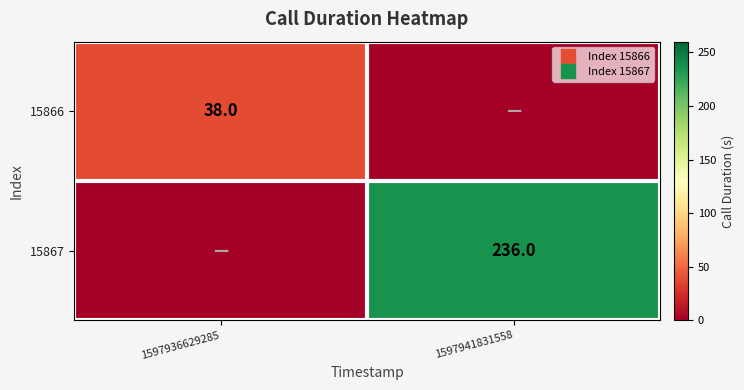

What is the total value across all series at 1597936629285?

38